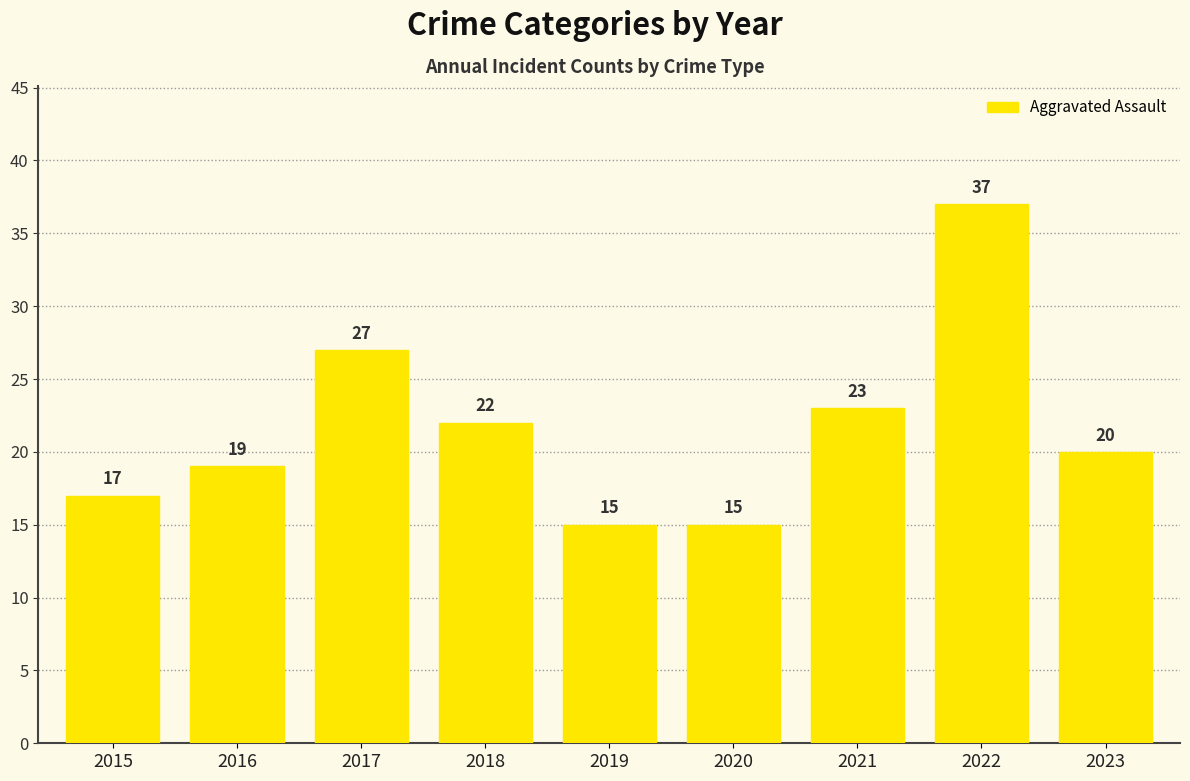

Is it true that the value at 2015 is 17?

True